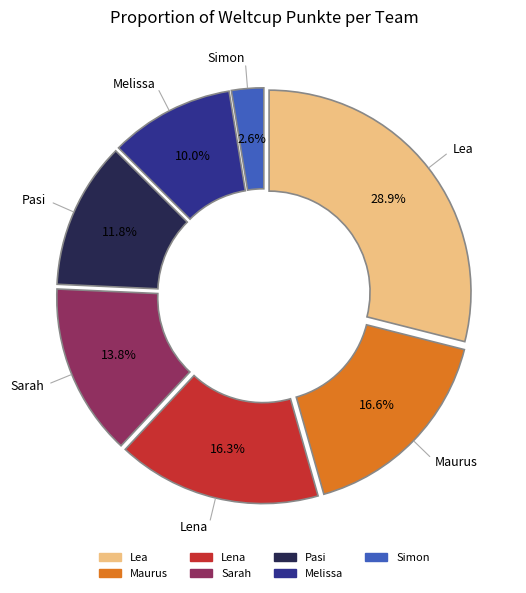

Count the number of slices in the pie.

7